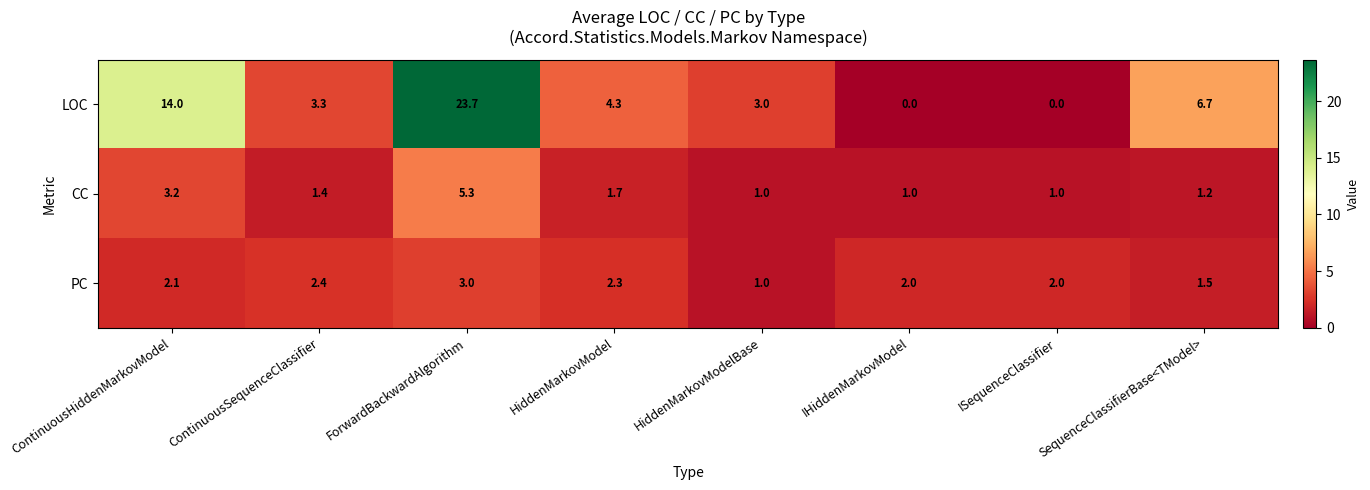

At ContinuousSequenceClassifier, list the series in order from largest to smallest.

LOC, PC, CC